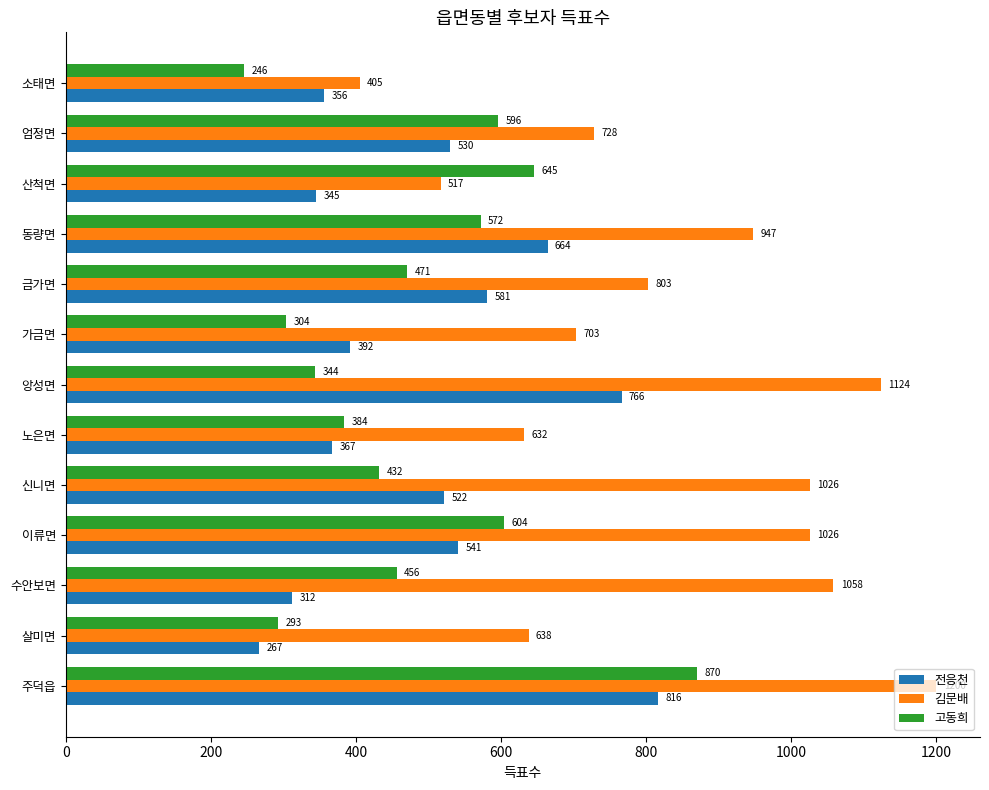

Which series has the largest range (max minus min)?

김문배